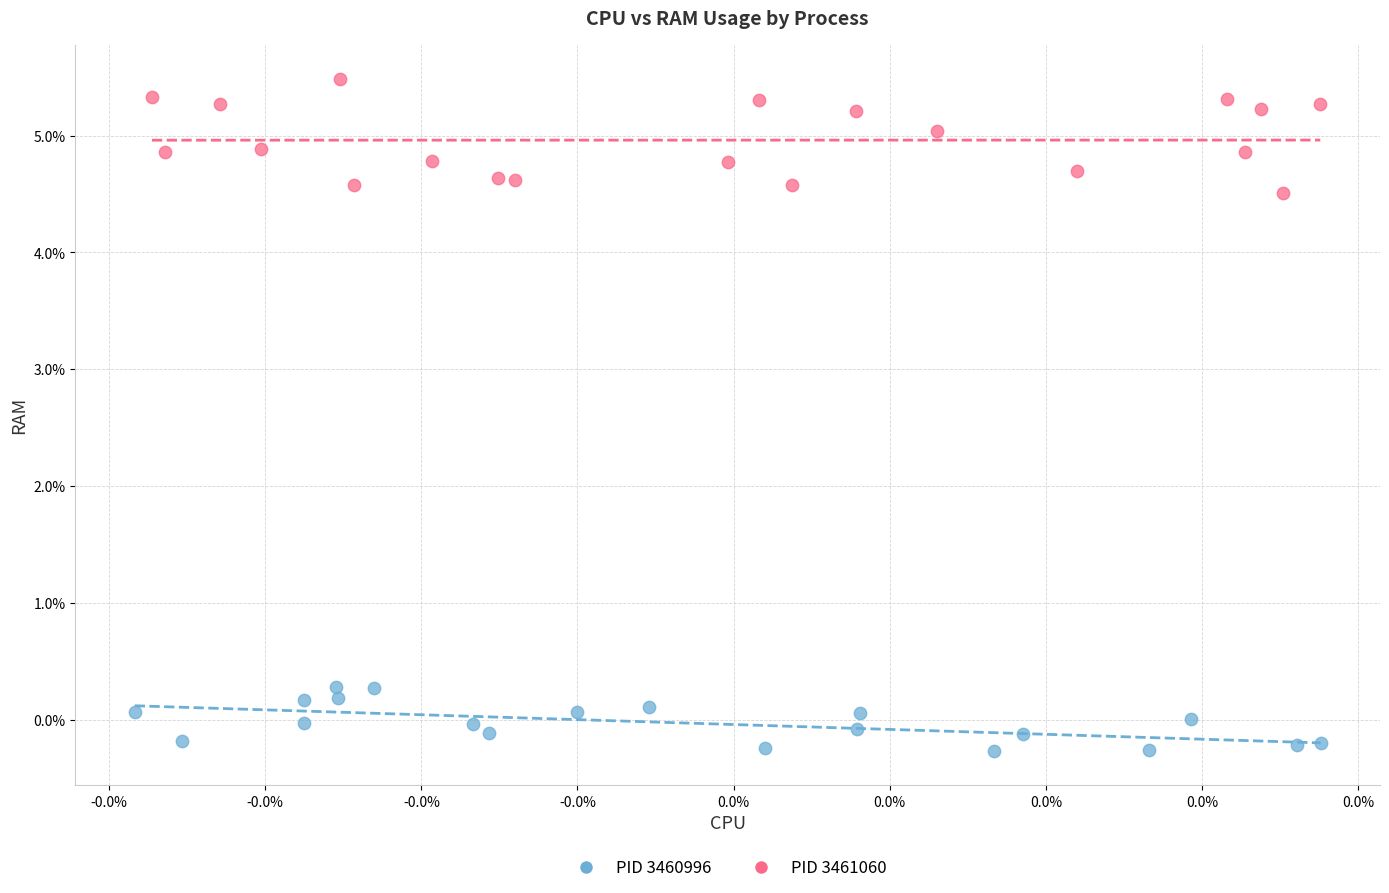

What are all the series names shown in the legend?

PID 3460996, PID 3461060